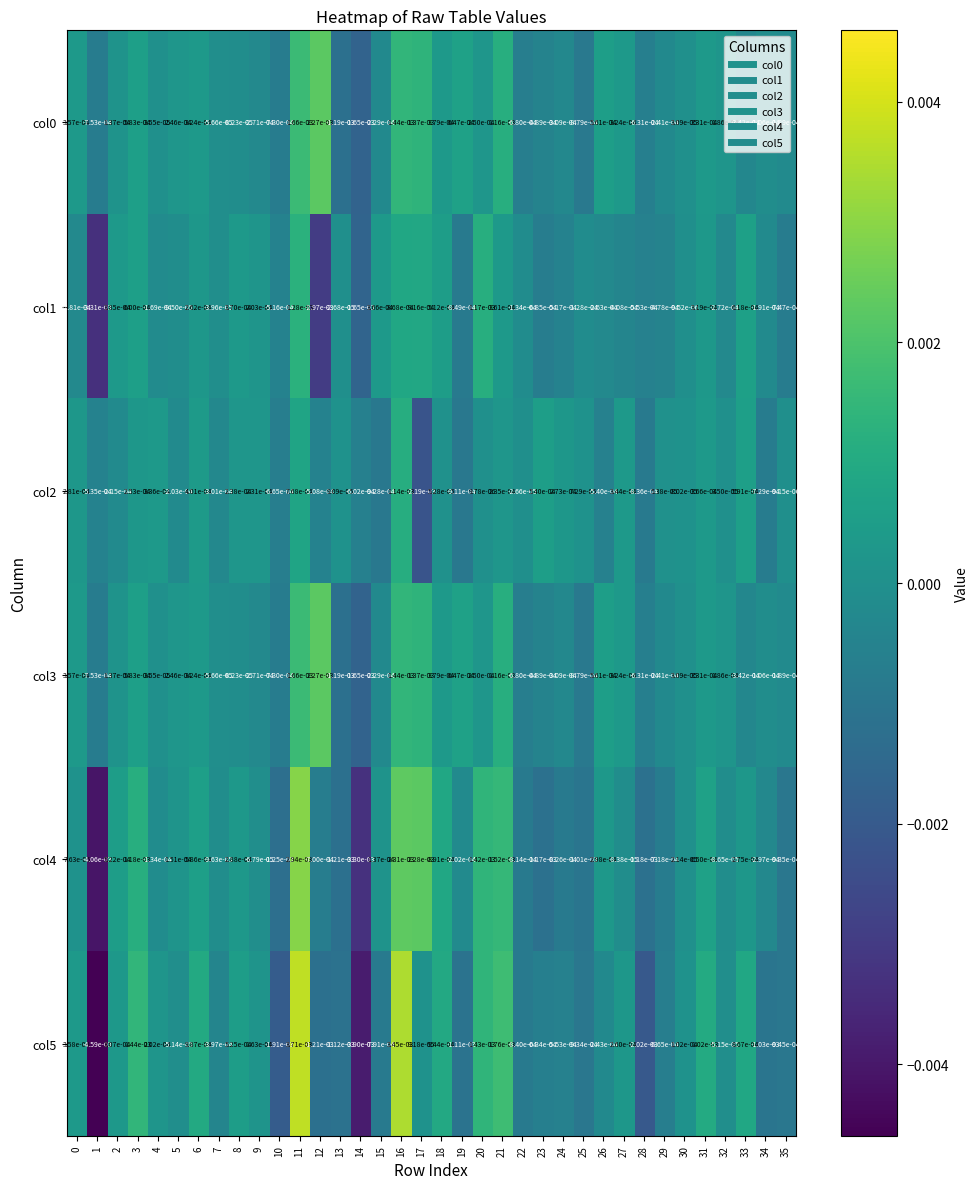

How many values in the col2 series are below 0?

15